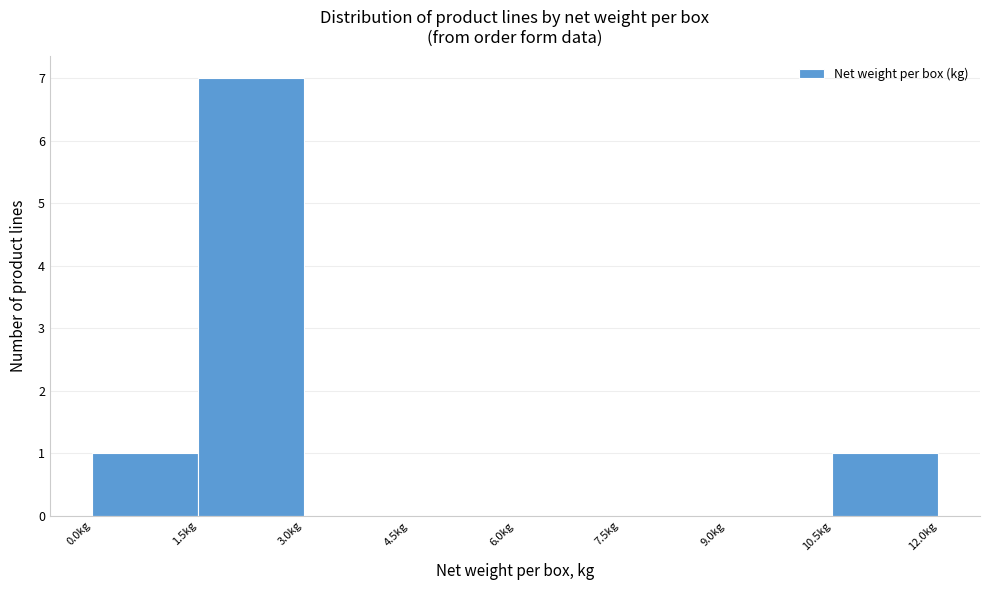

Which range on the x-axis has the tallest bar?

1.5 to 3.0